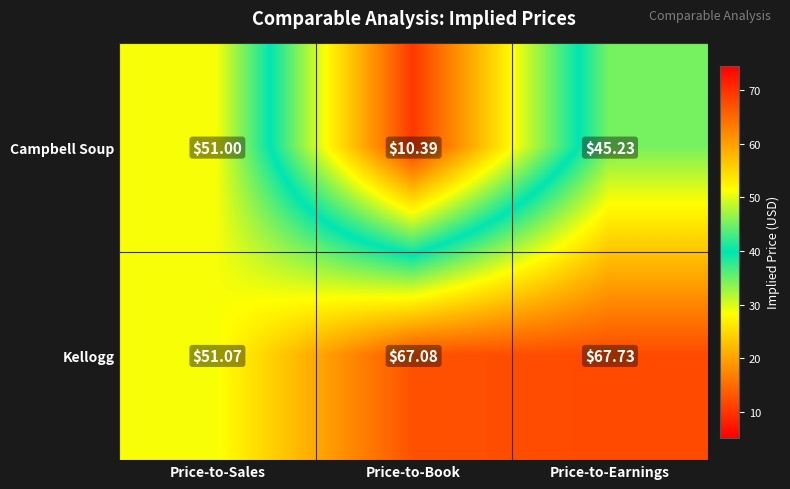

At Price-to-Sales, list the series in order from smallest to largest.

Campbell Soup, Kellogg